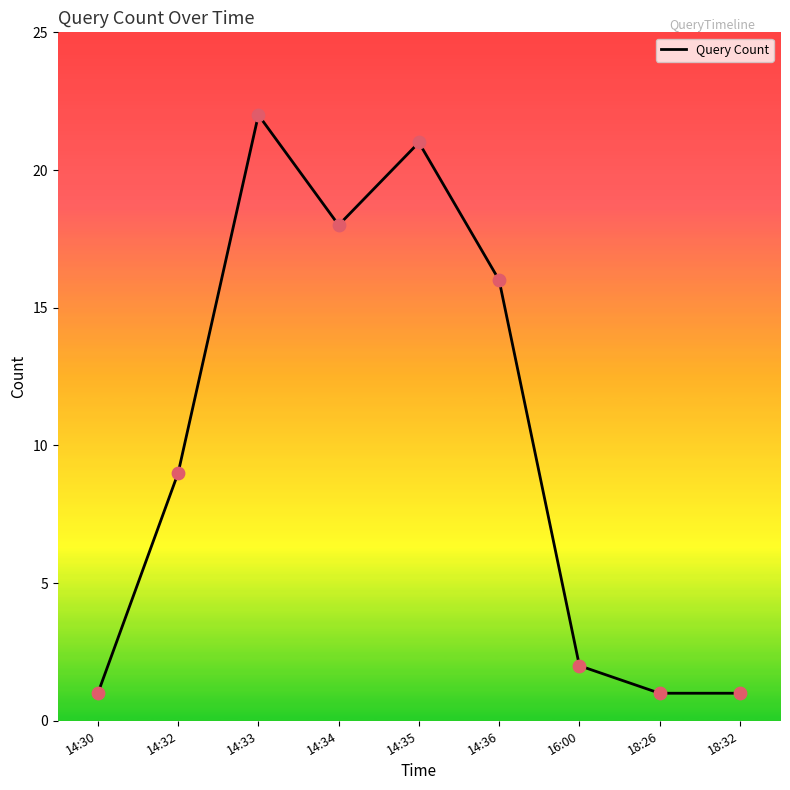

Approximately how many times larger is the value at 14:33 compared to 18:26?

22.0